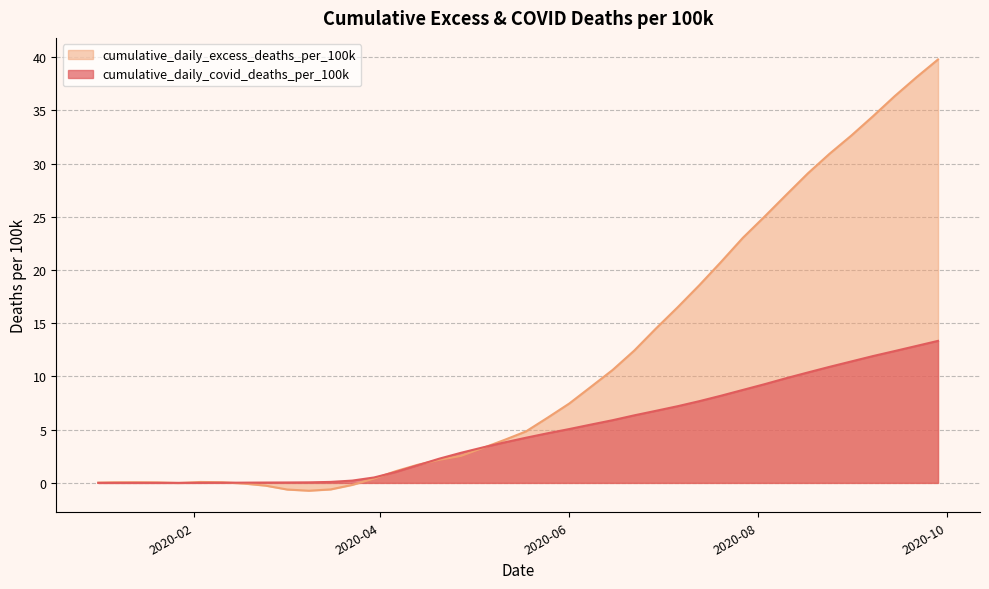

What is the maximum value shown in the chart?

39.8